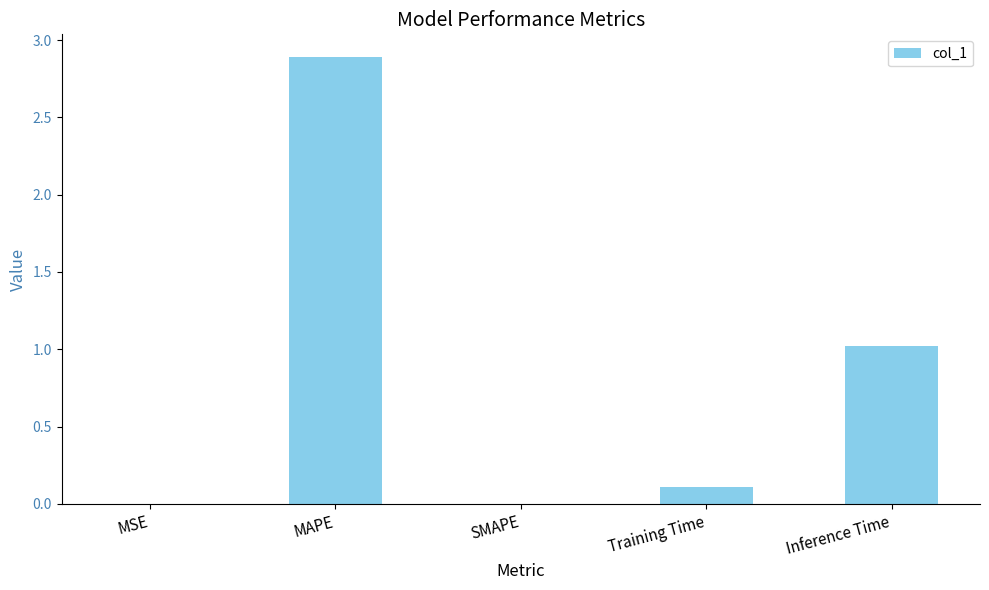

Are the bars horizontal?

No